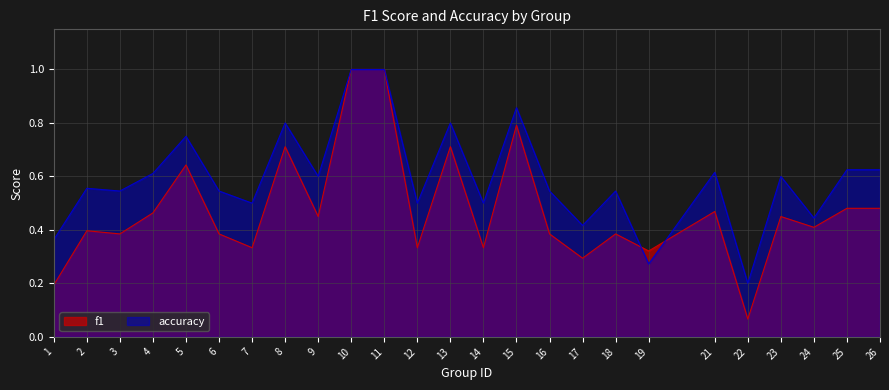

Which series ends up on top after the final intersection of accuracy and f1?

accuracy